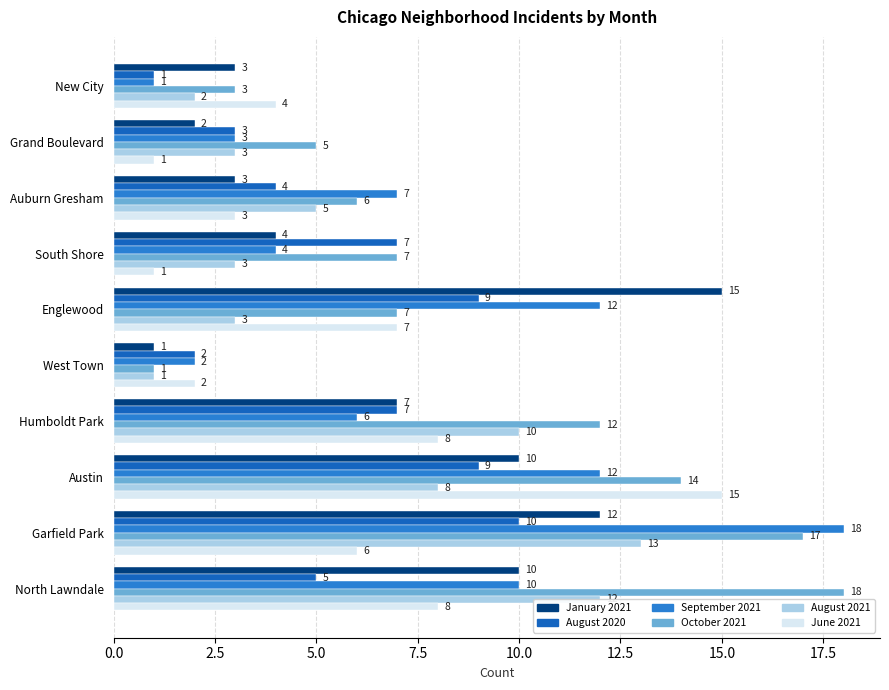

What is the smallest value displayed?

1